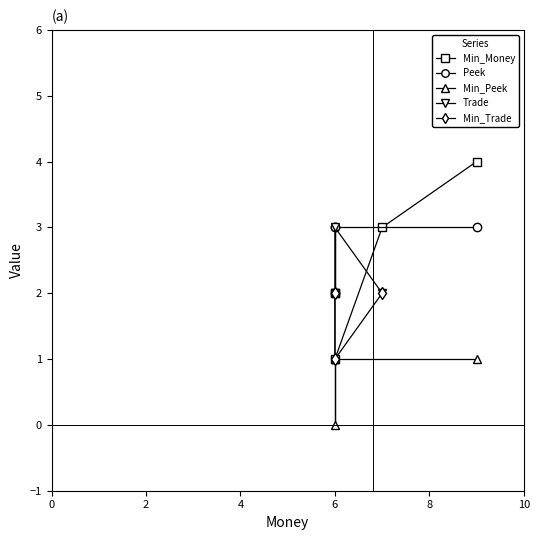

At which label does Trade reach its peak?

6